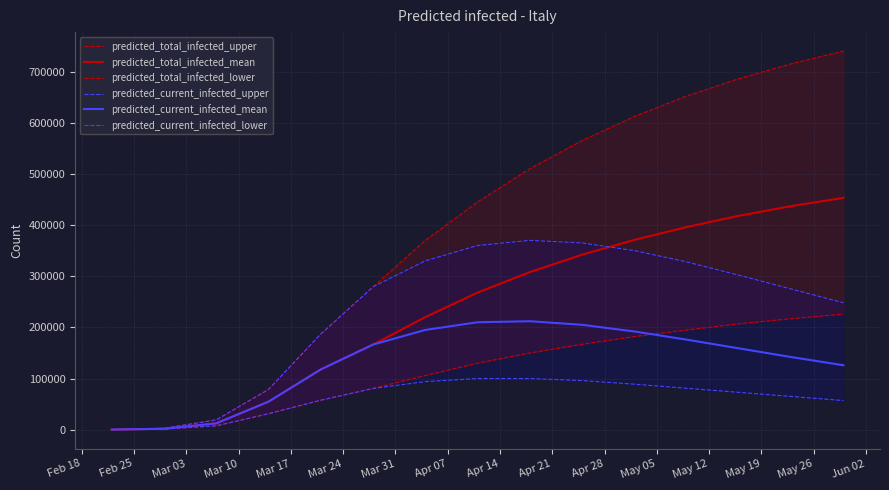

The predicted_current_infected_upper series shows 497748 at Apr 21. True or false?

False